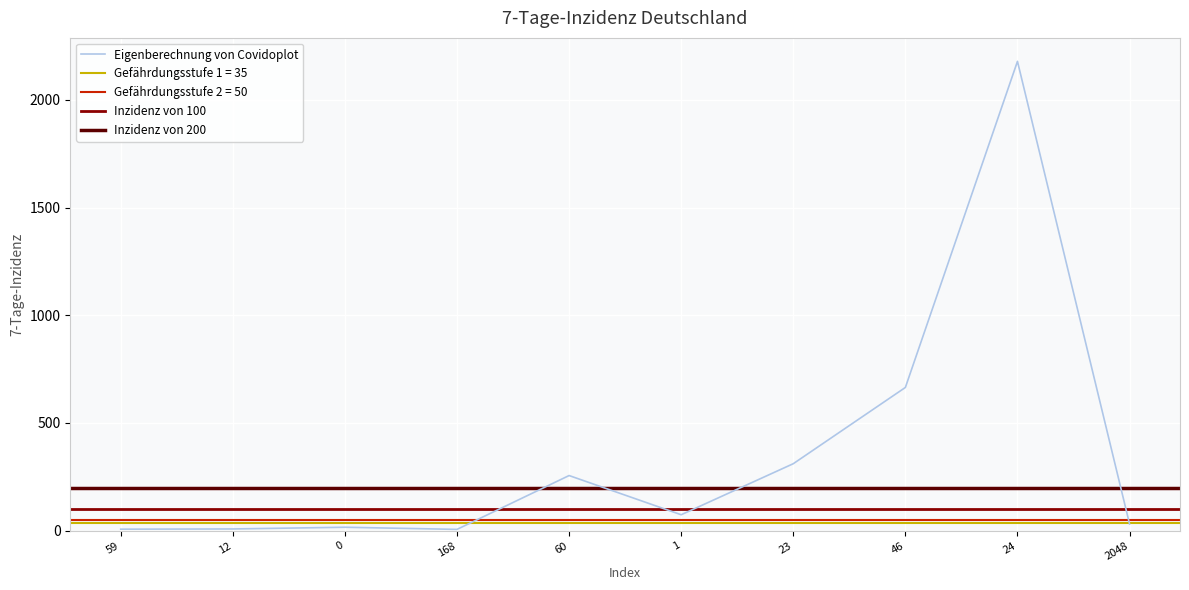

True or false: Eigenberechnung von Covidoplot has a value of 376 at 46.

False